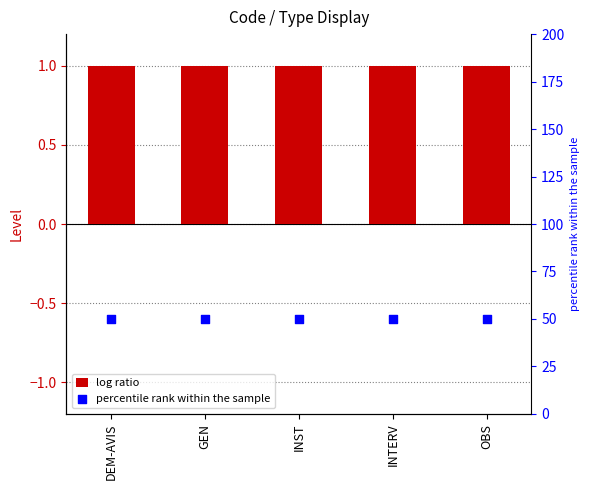

At which category is the sum across all series the highest?

DEM-AVIS